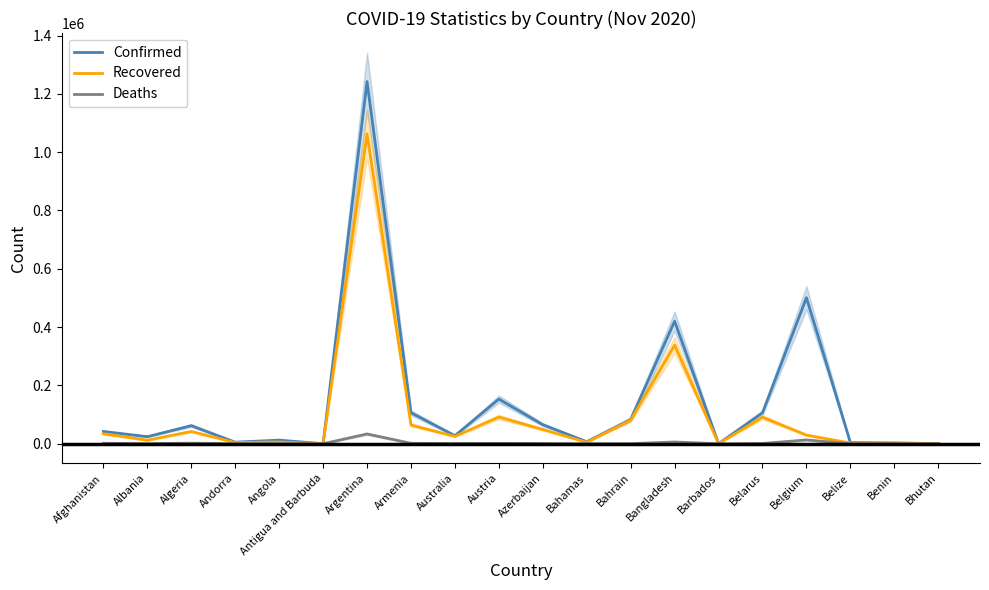

List the series in order of their peak value, lowest first.

Deaths, Recovered, Confirmed